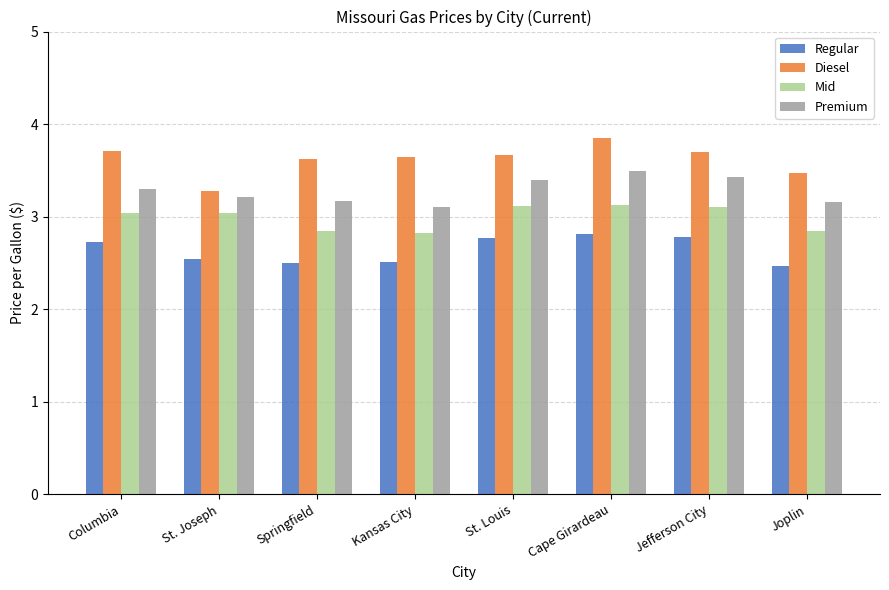

How many distinct data groups are displayed?

4